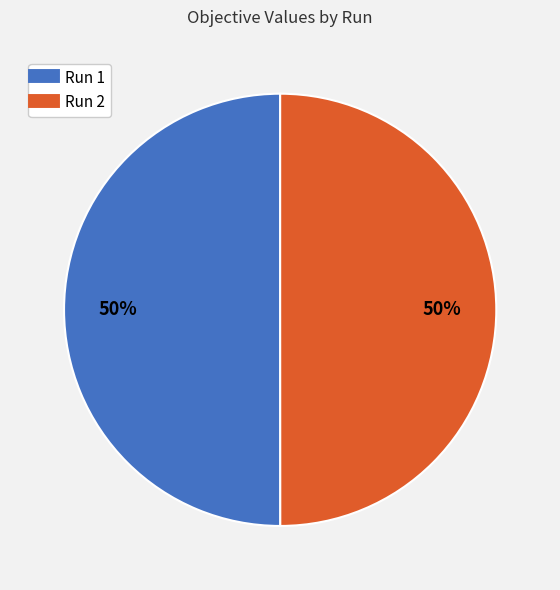

Do Run 2 and Run 1 together represent more than half of the pie?

Yes